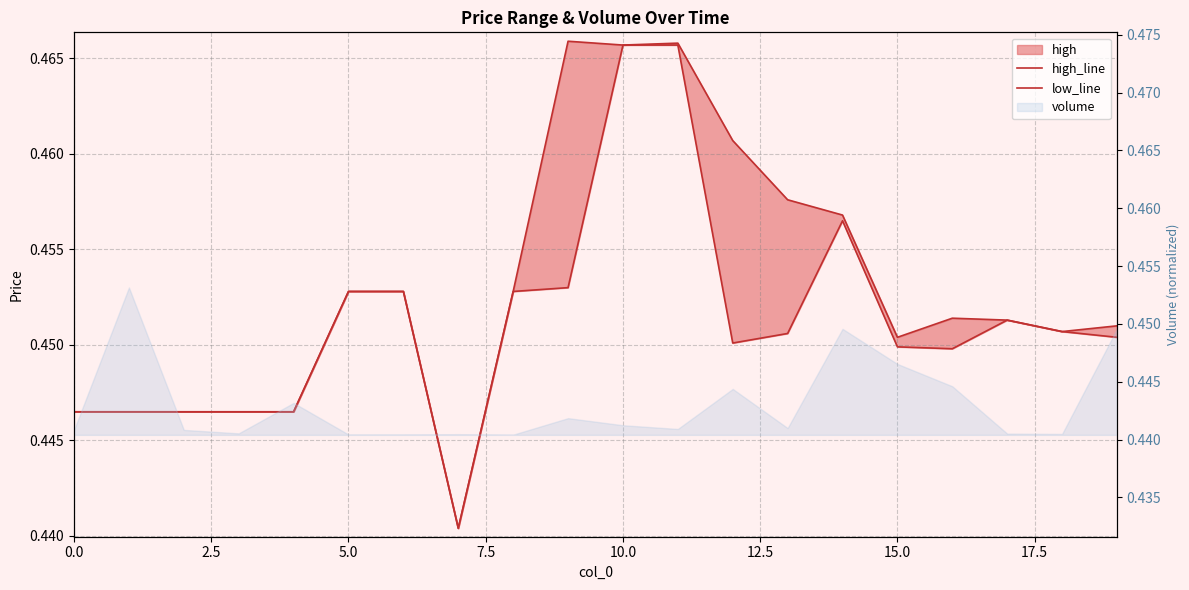

Is the value of high_line at 12 greater than the value of low_line at 16?

Yes